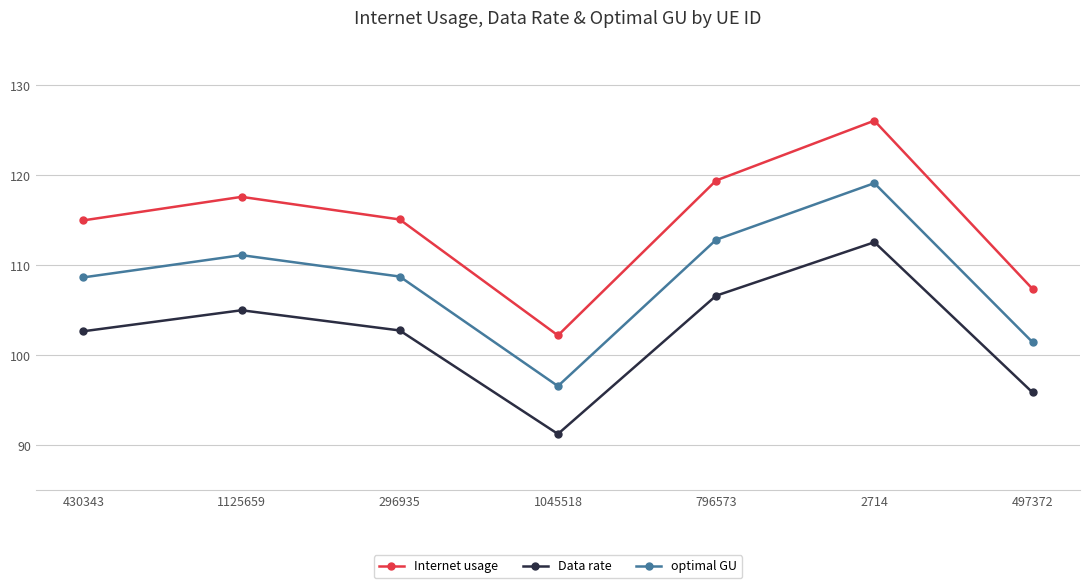

The optimal GU series shows 108.7 at 296935. True or false?

True